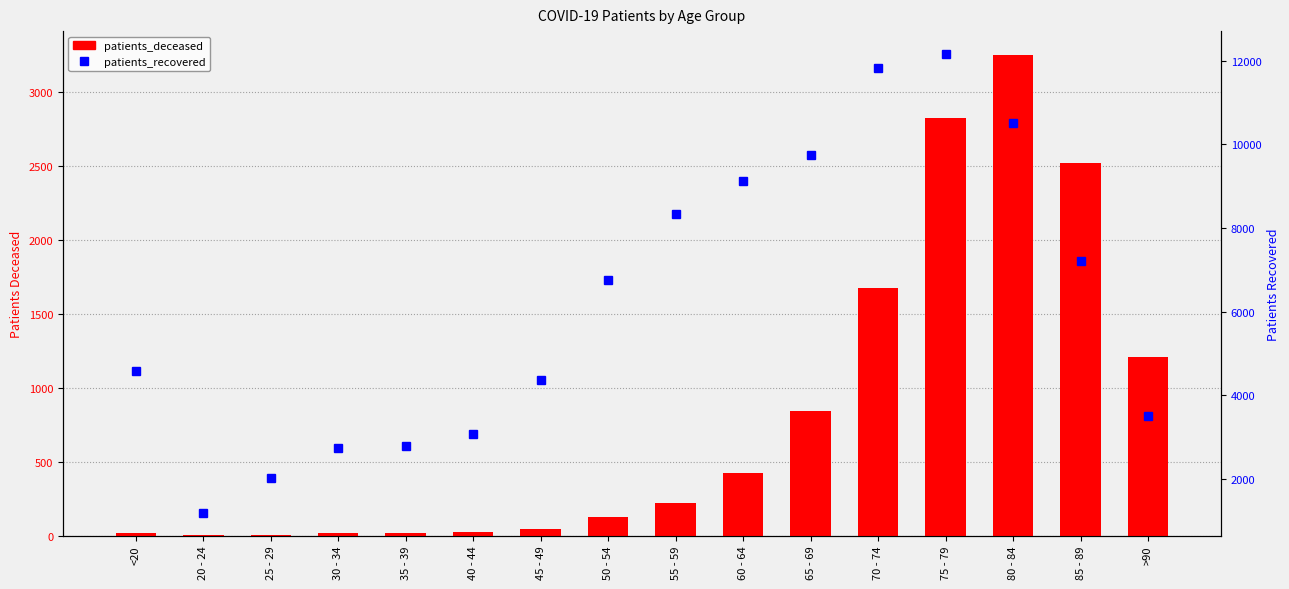

How many values in the patients_recovered series are below 6743?

8